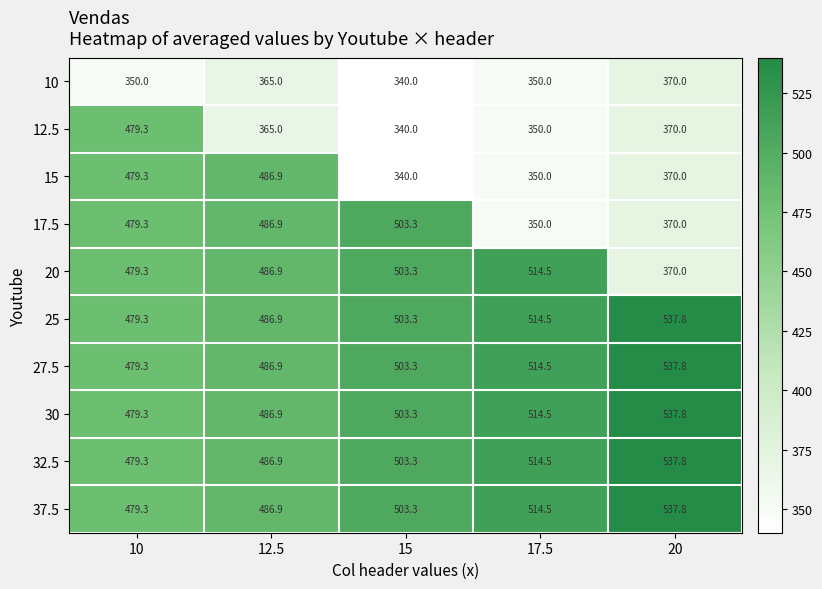

At which category is the sum across all series the highest?

10